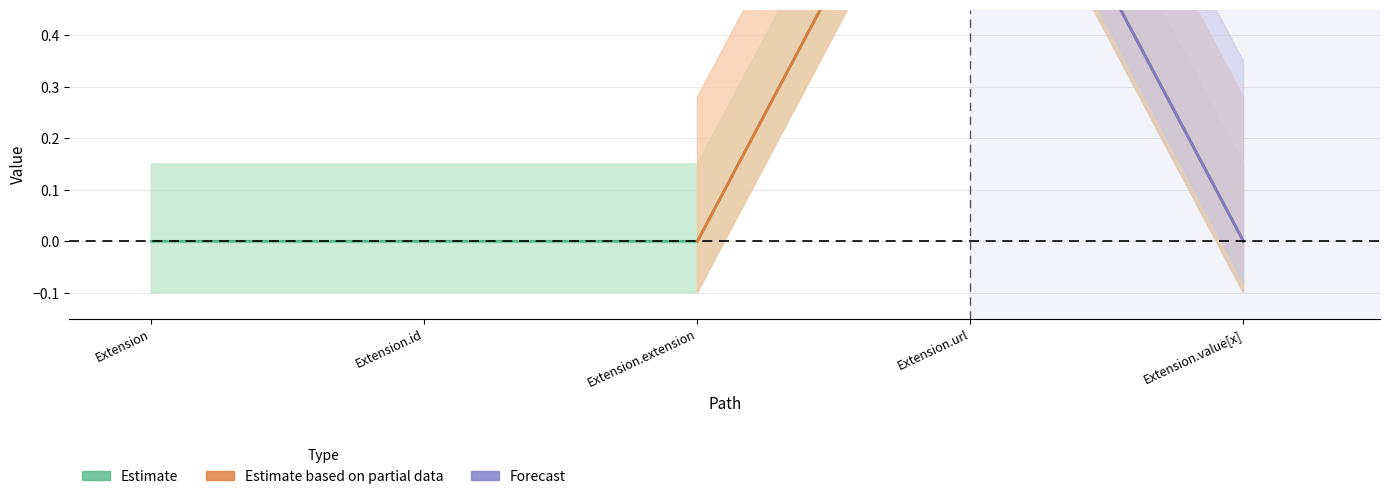

What is the label of the 3rd point from the left?

Extension.extension